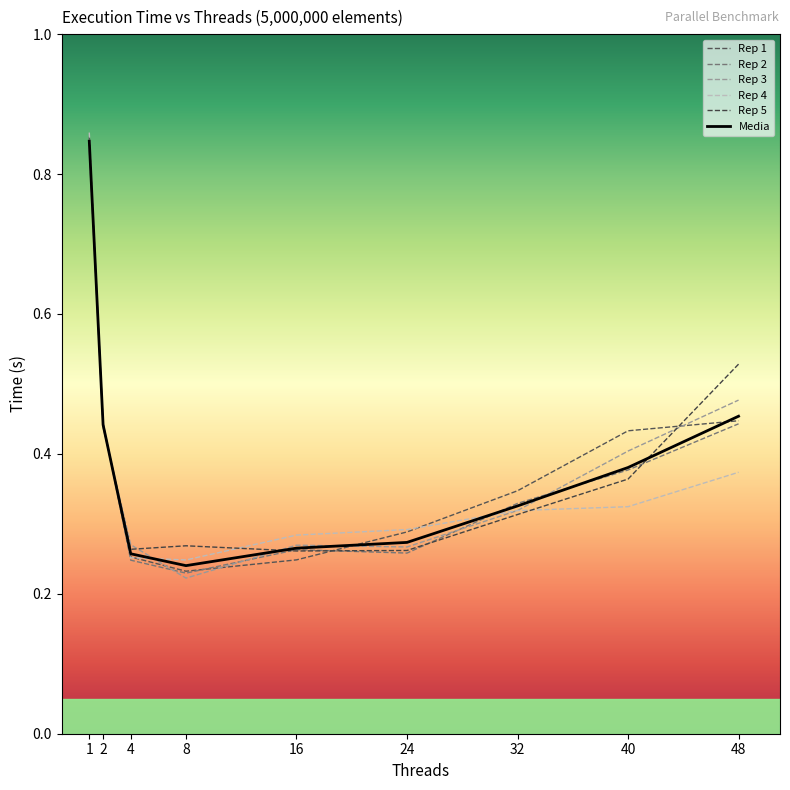

The Rep 4 series shows 0.4 at 2. True or false?

True